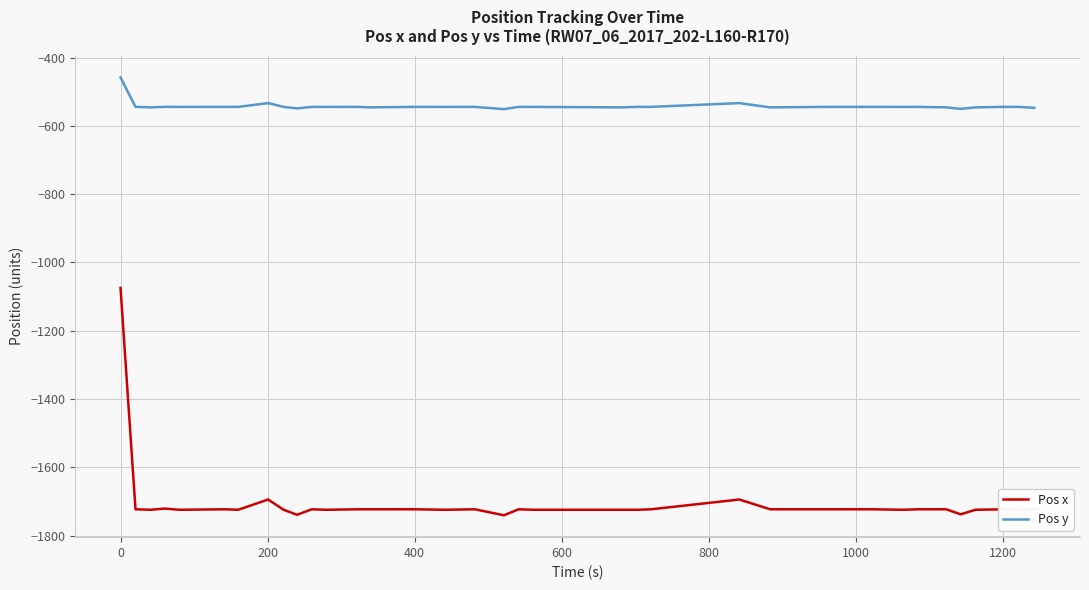

Which series has the widest spread of values?

Pos x